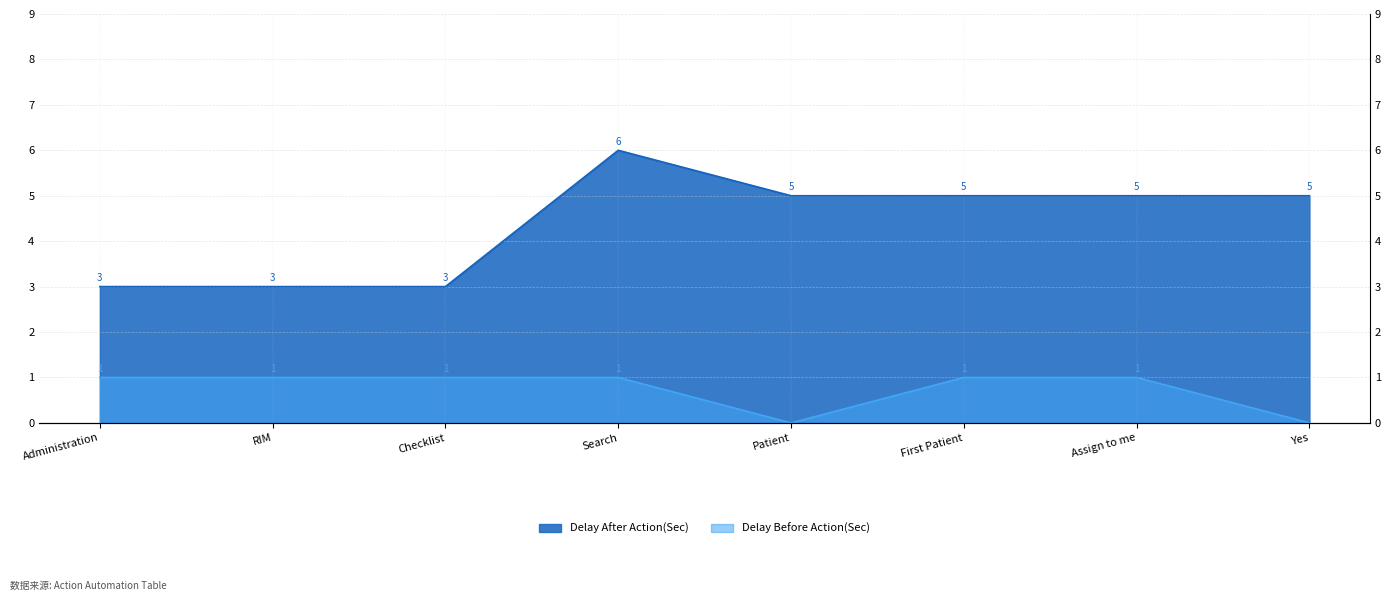

Is it true that Delay Before Action(Sec) equals 0 at First Patient?

False